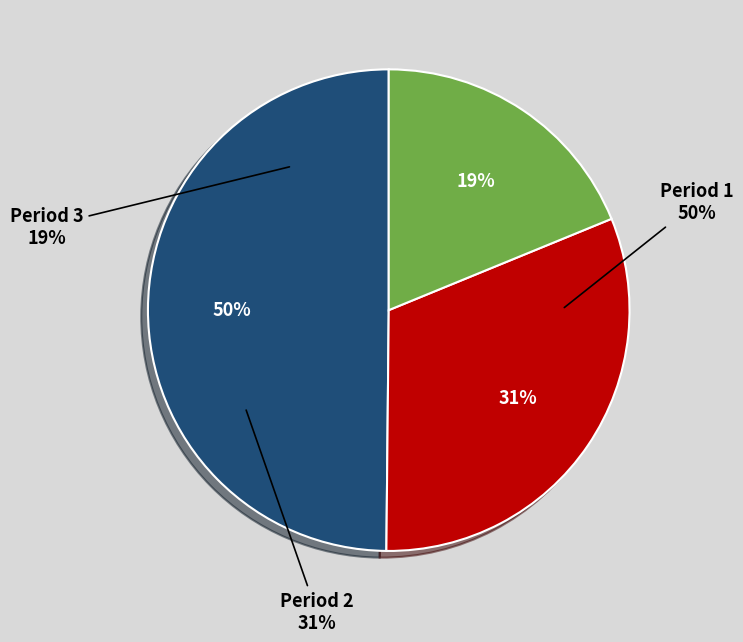

What is the ratio of the value at Period 1 to the value at Period 3?

2.6